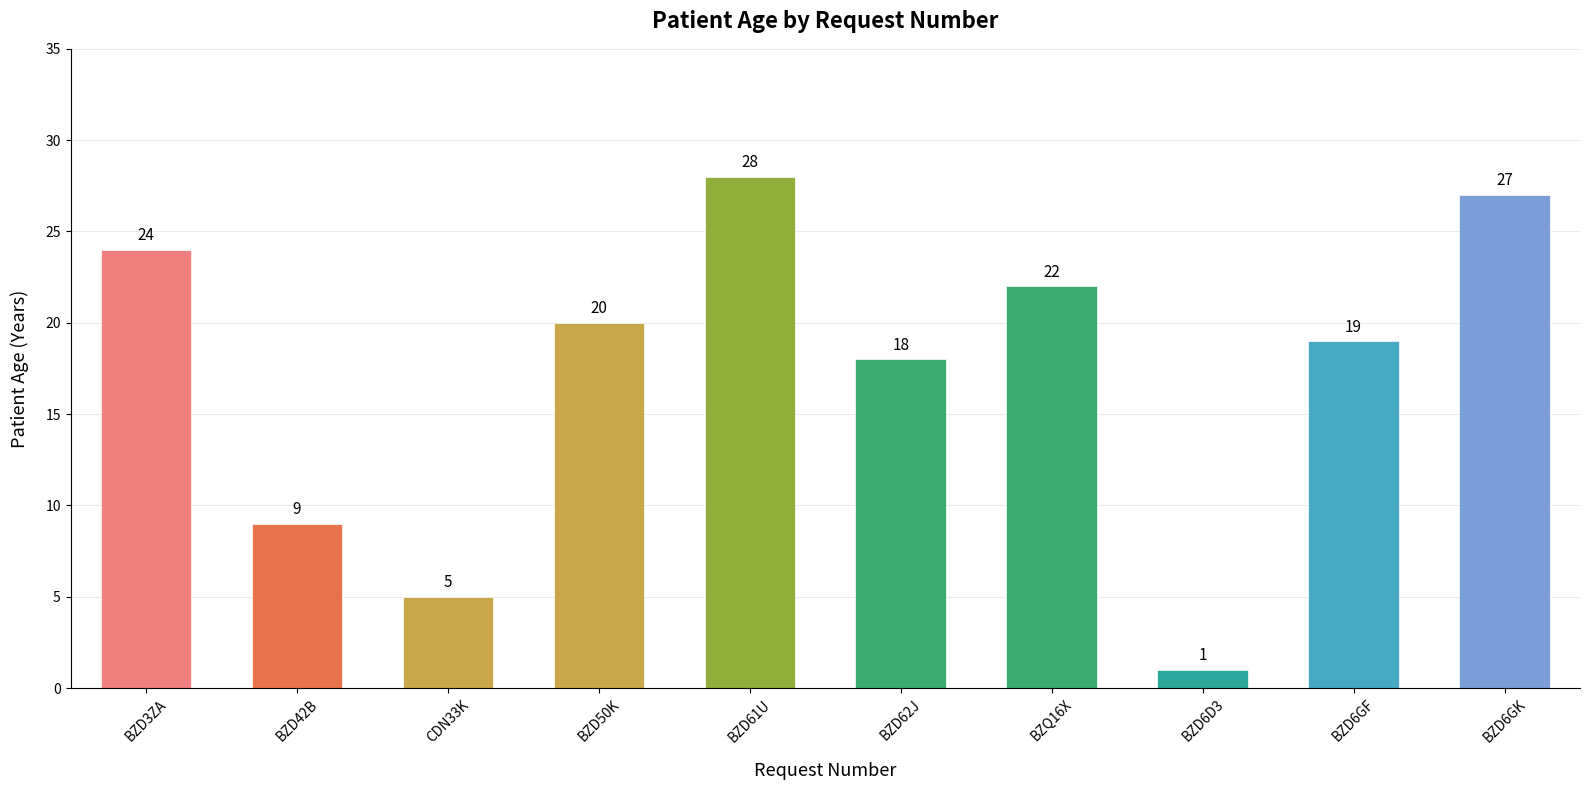

What position from the left is BZD42B?

2